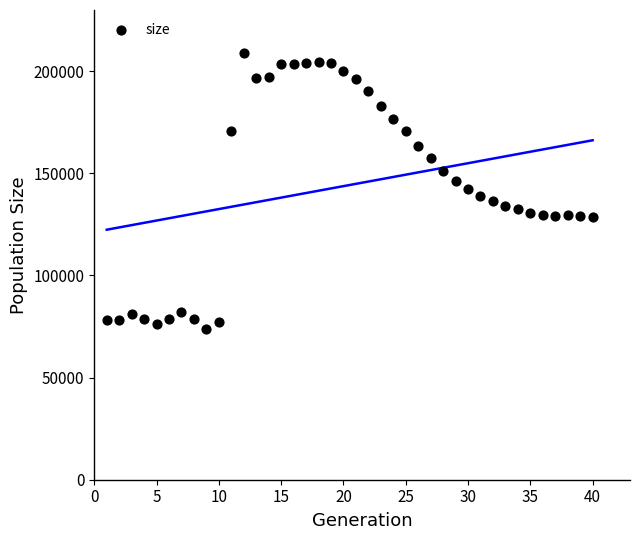

What is the range of X values (max minus min)?

39